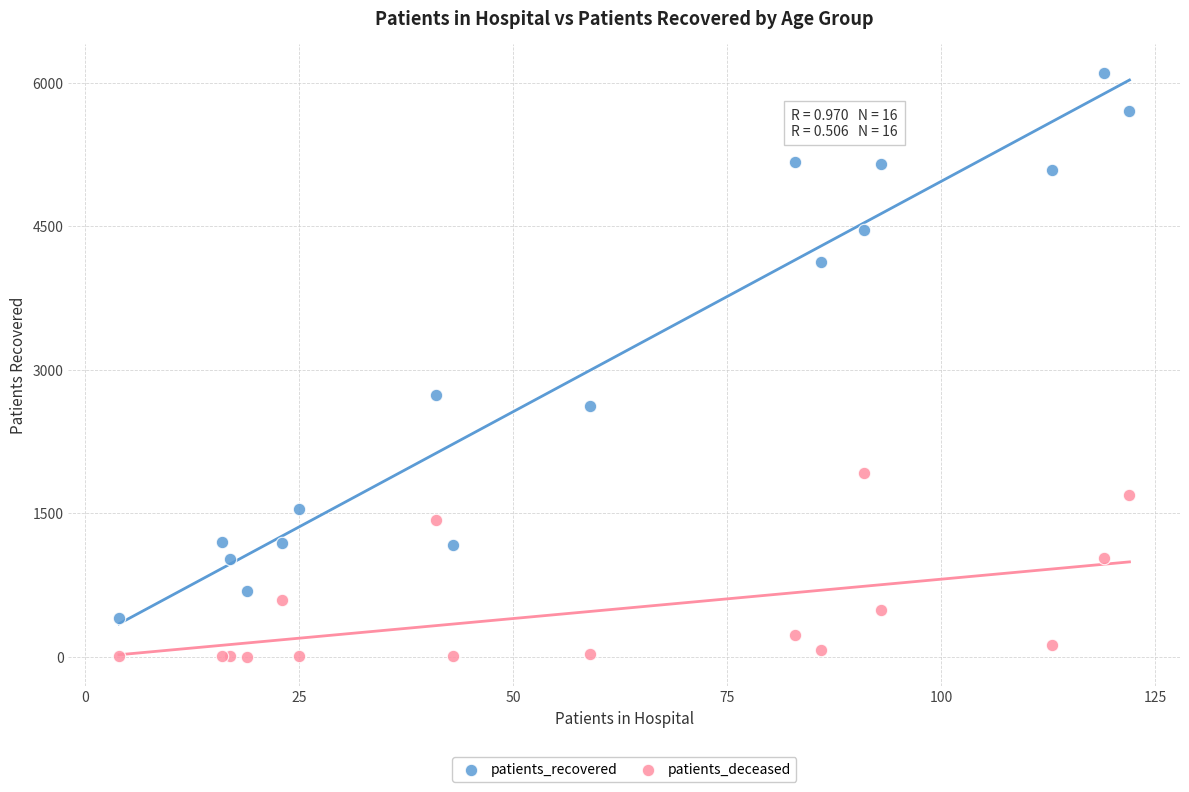

What are all the series names shown in the legend?

patients_recovered, patients_deceased